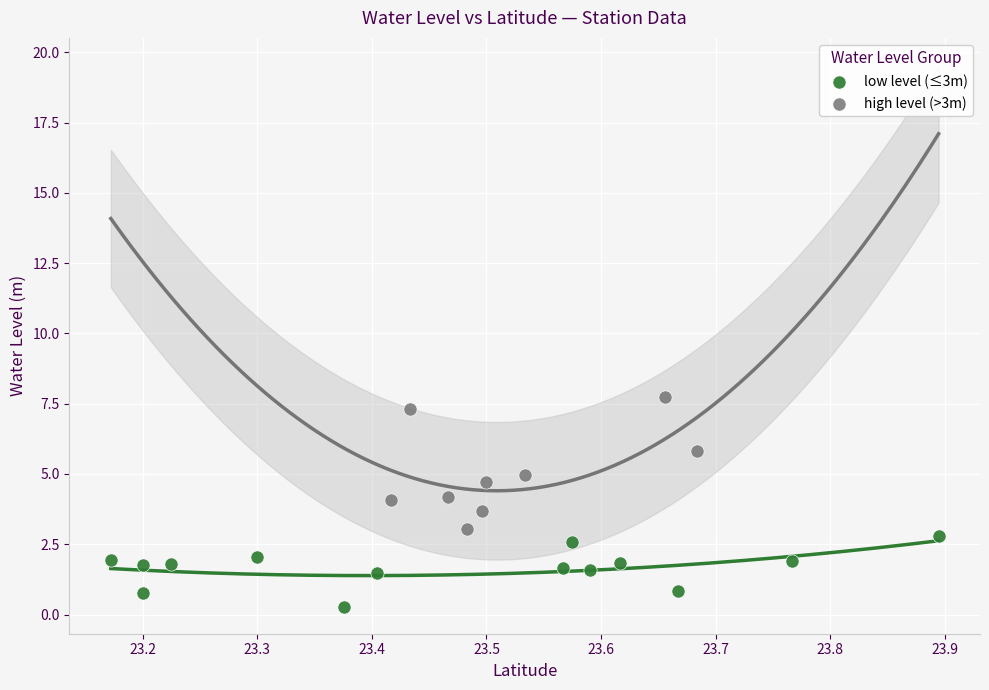

Which series reaches the maximum Y coordinate?

high level (>3m)